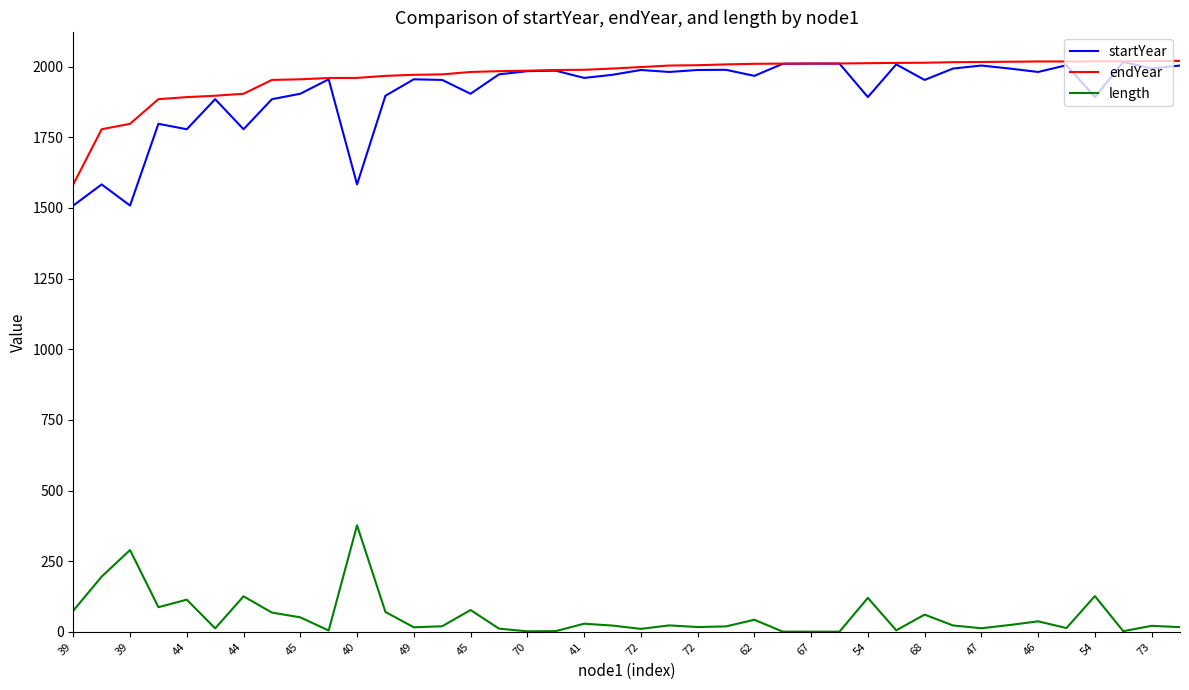

What is the minimum value for startYear?

1508.2